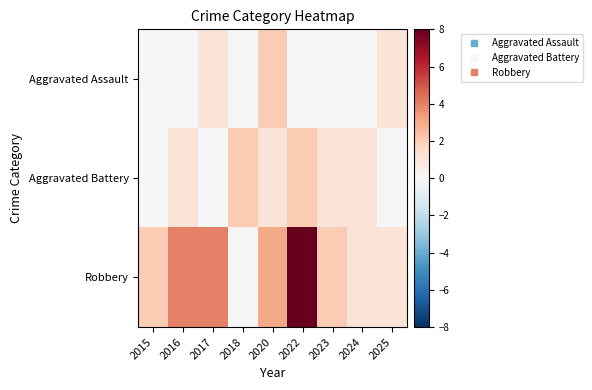

Which series has the largest total across all categories?

Robbery